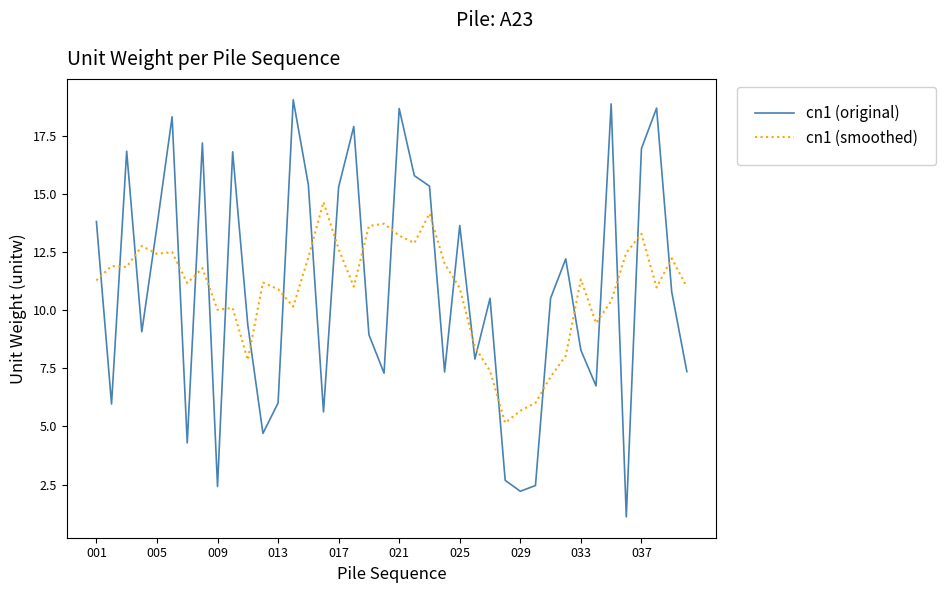

What is the difference between the maximum and minimum values in the cn1 (original) series?

18.0